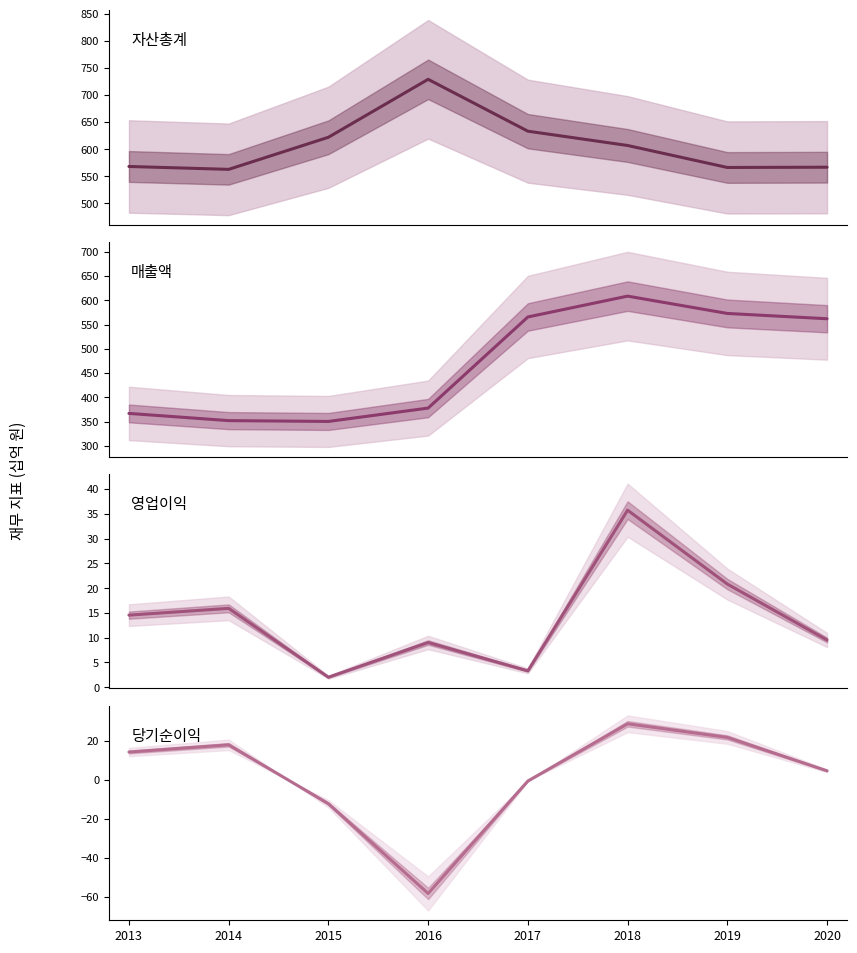

Which series has the largest total across all categories?

자산총계